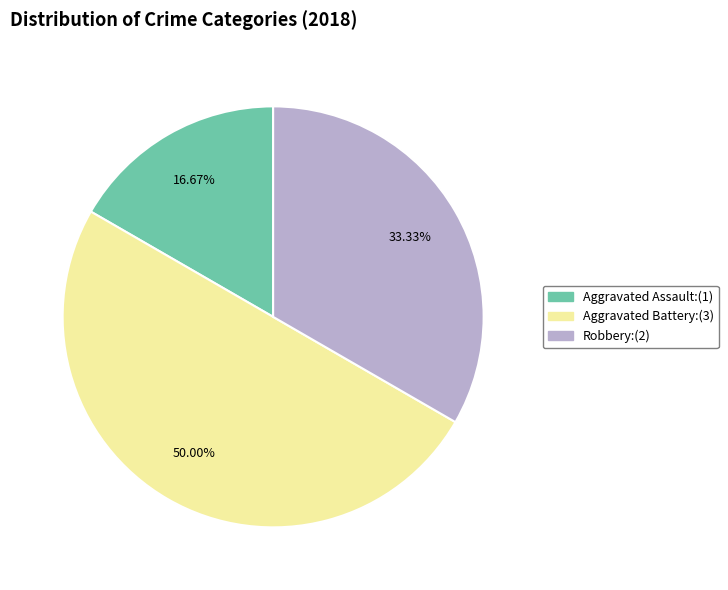

To the nearest percent, what is the average slice percentage?

33%